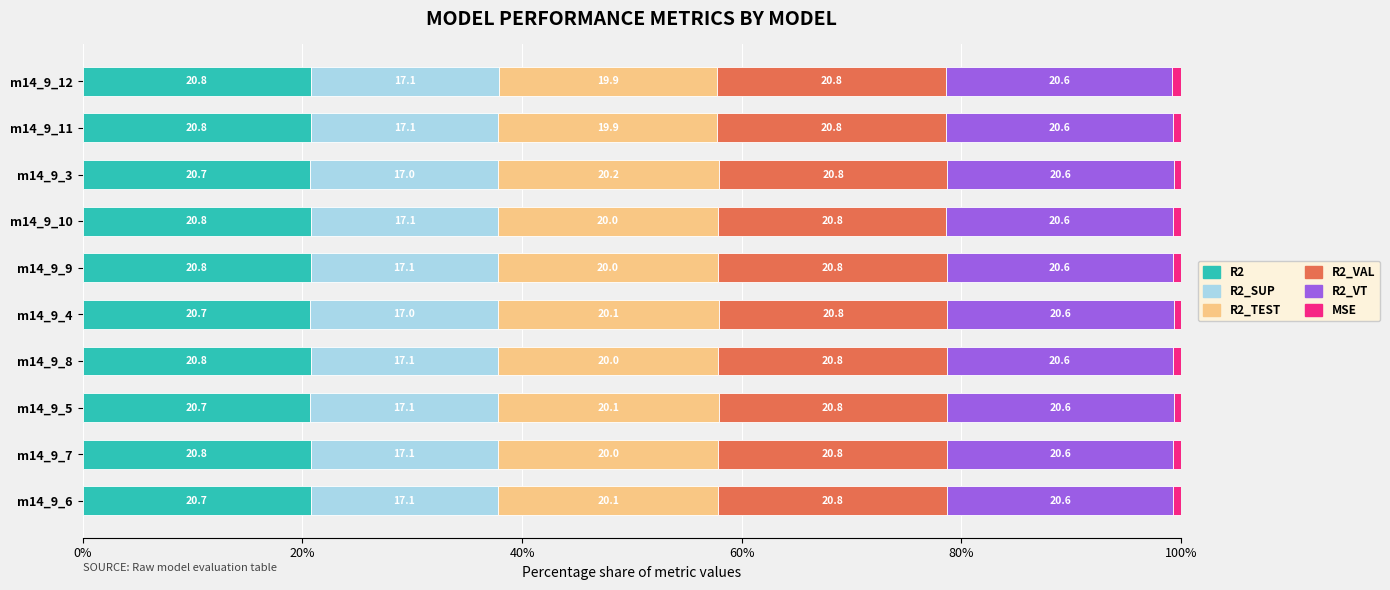

What is the total value across all series at m14_9_5?

100.0